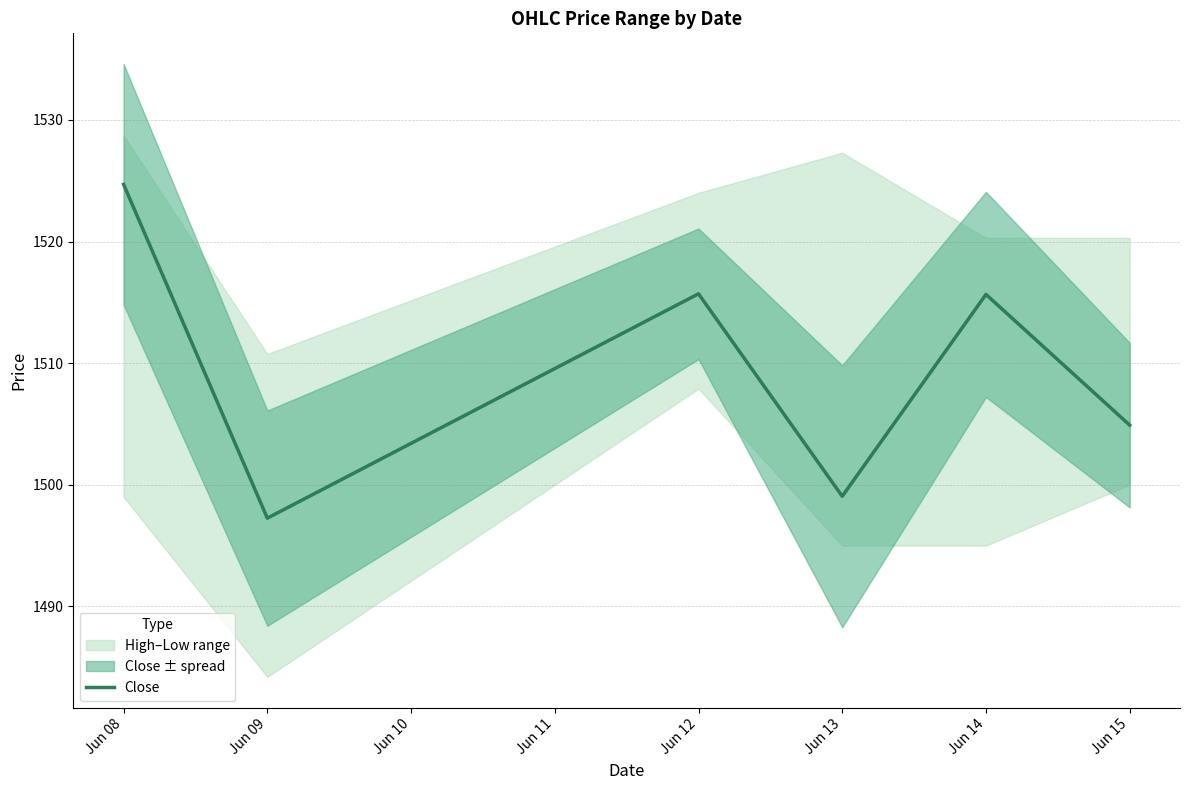

True or false: the data has more than 0 interior local peaks.

True